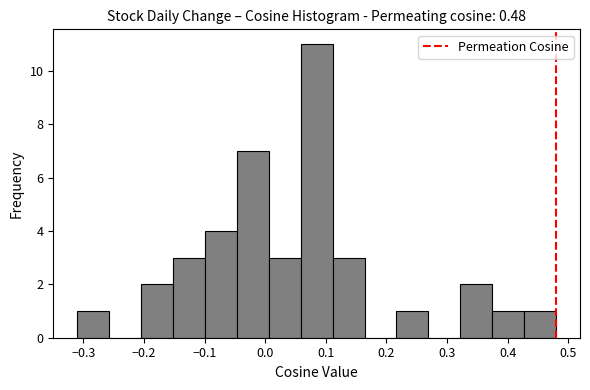

How tall is the bar that spans 0.01 to 0.06 on the x-axis? Neither the bar edges nor the heights are printed on the chart, so give them approximately, as read against the axes.

3